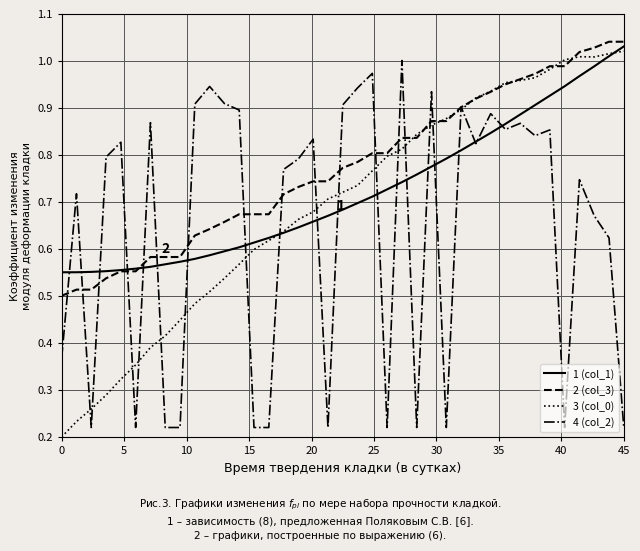

Is this an area chart (filled region under the line)?

No